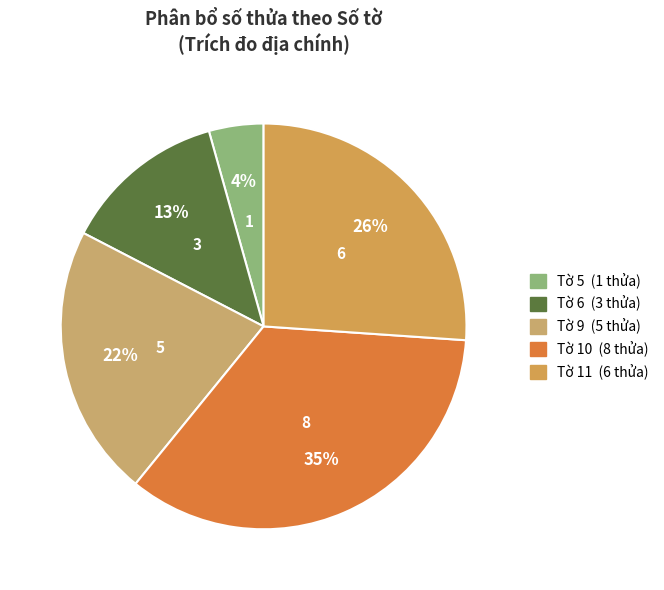

To the nearest percent, what is the average slice percentage?

20%